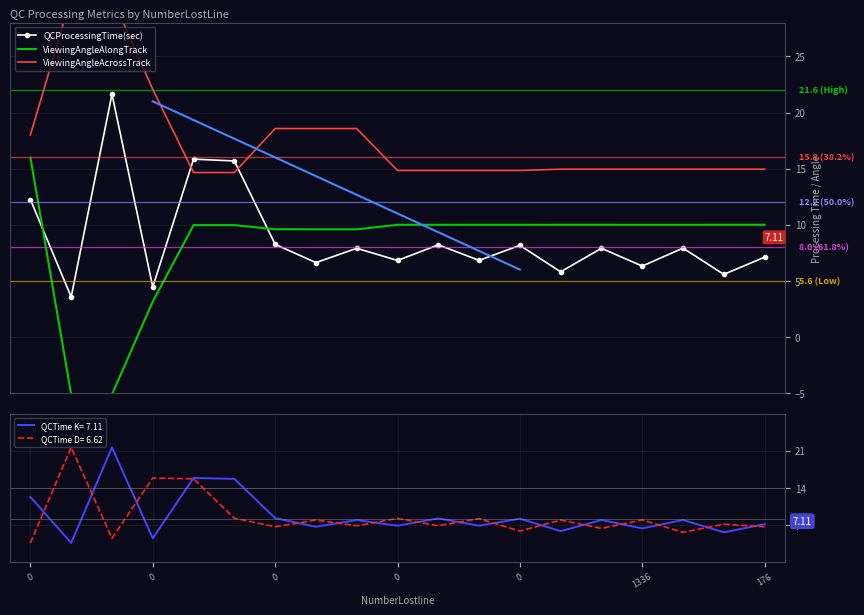

After their last crossing, which series has the higher values: QCProcessingTime(sec) or ViewingAngleAlongTrack?

ViewingAngleAlongTrack